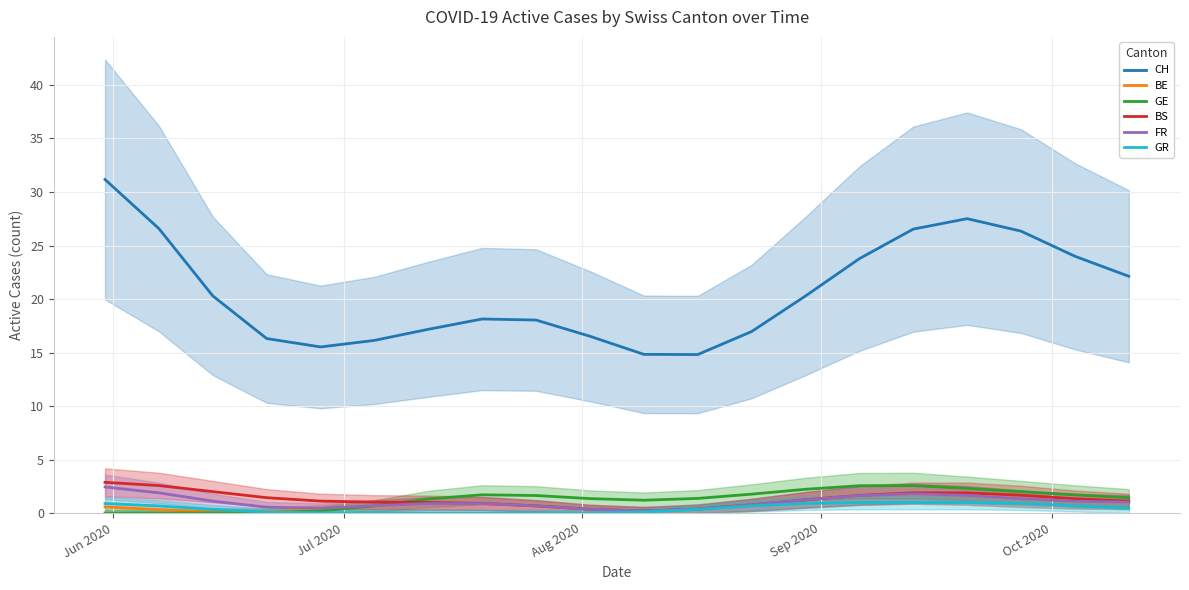

True or false: CH and BE cross at least once.

False